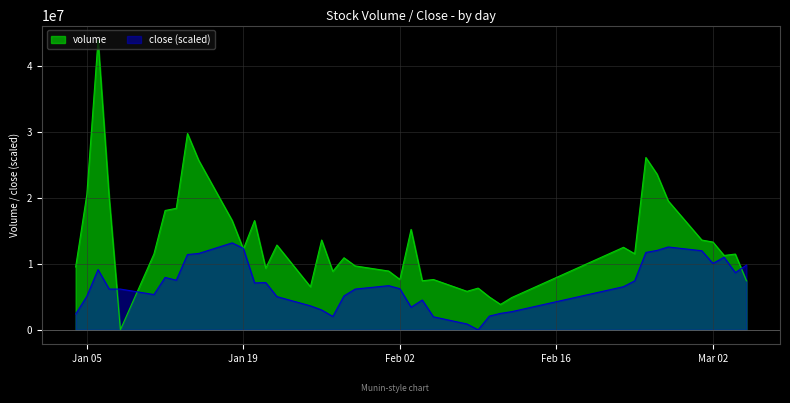

List the series in order of their peak value, highest first.

volume, close (scaled)